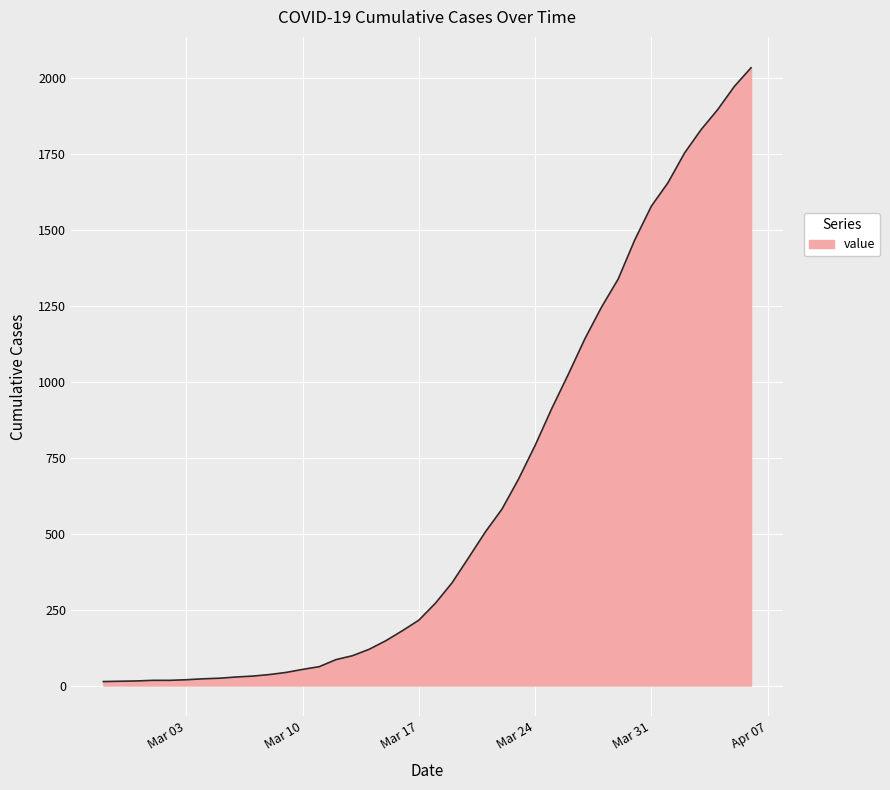

What is the difference between the maximum and minimum values?

2019